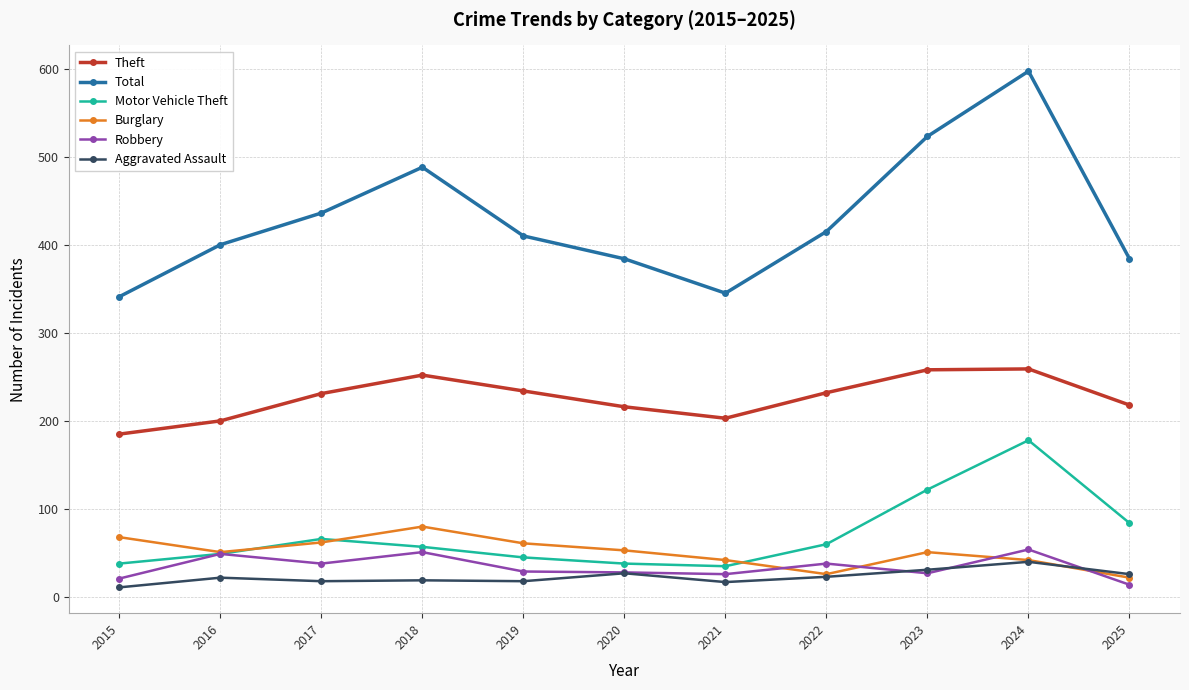

Where does the Robbery series first go above 29?

2016